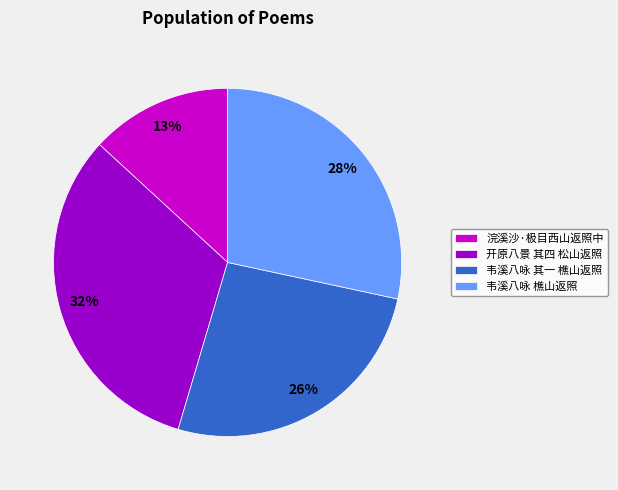

How many slices are in this pie chart?

4